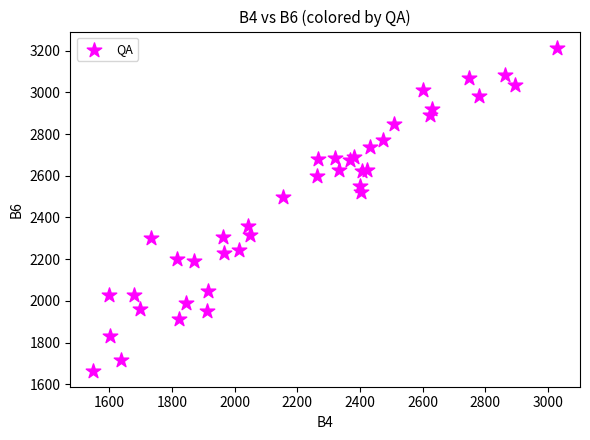

What Y value in the scatter plot is closest to 2440?

2500